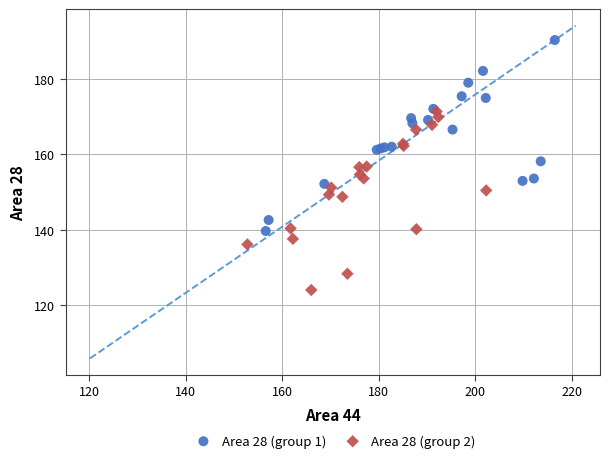

Which series reaches the minimum Y coordinate?

Area 28 (group 2)